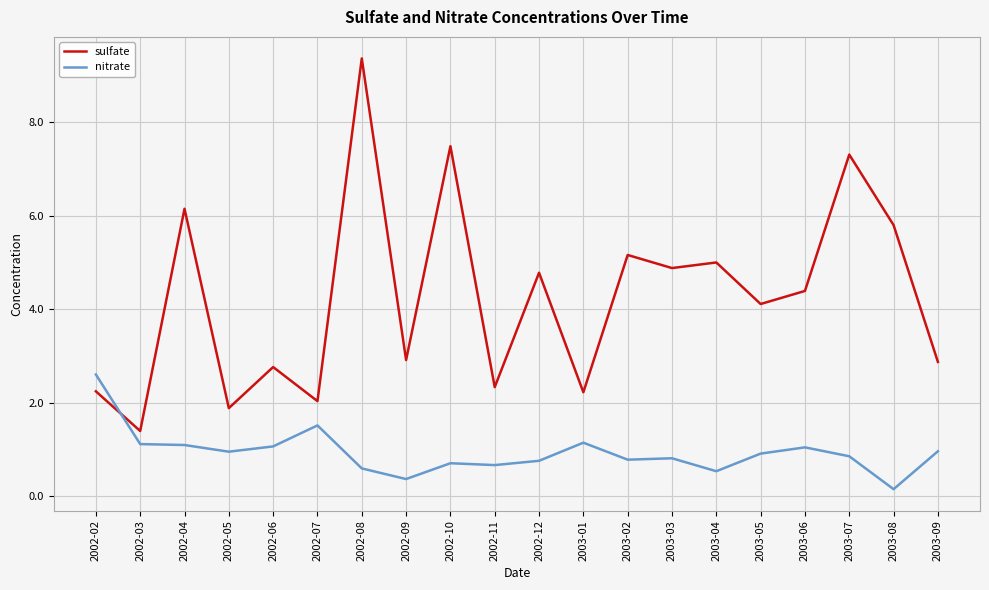

Read the sulfate value at 2003-03.

4.9